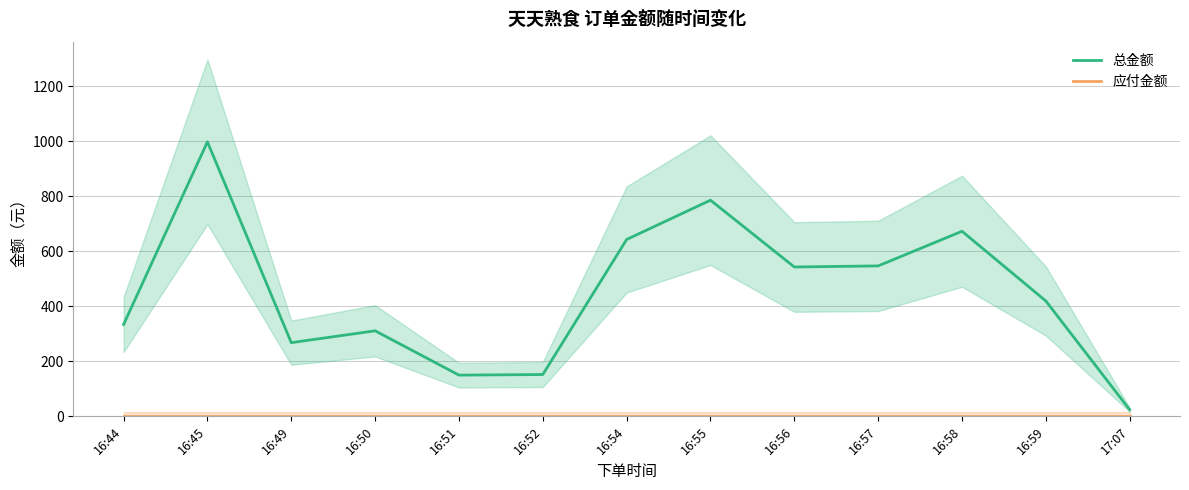

What position from the left is 16:59?

12